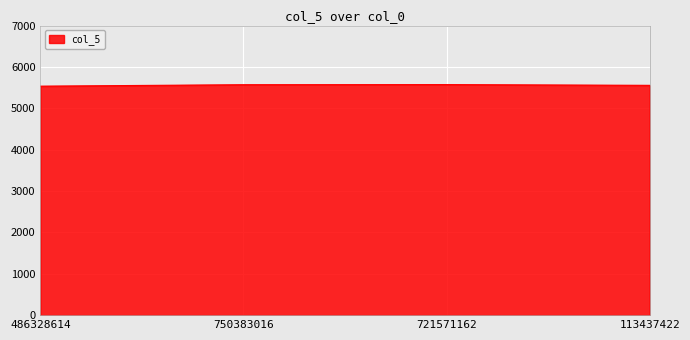

How many lines are shown in the chart?

1